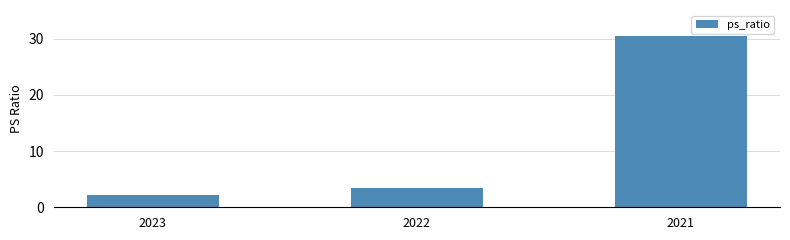

Rank the categories by value from lowest to highest.

2023, 2022, 2021